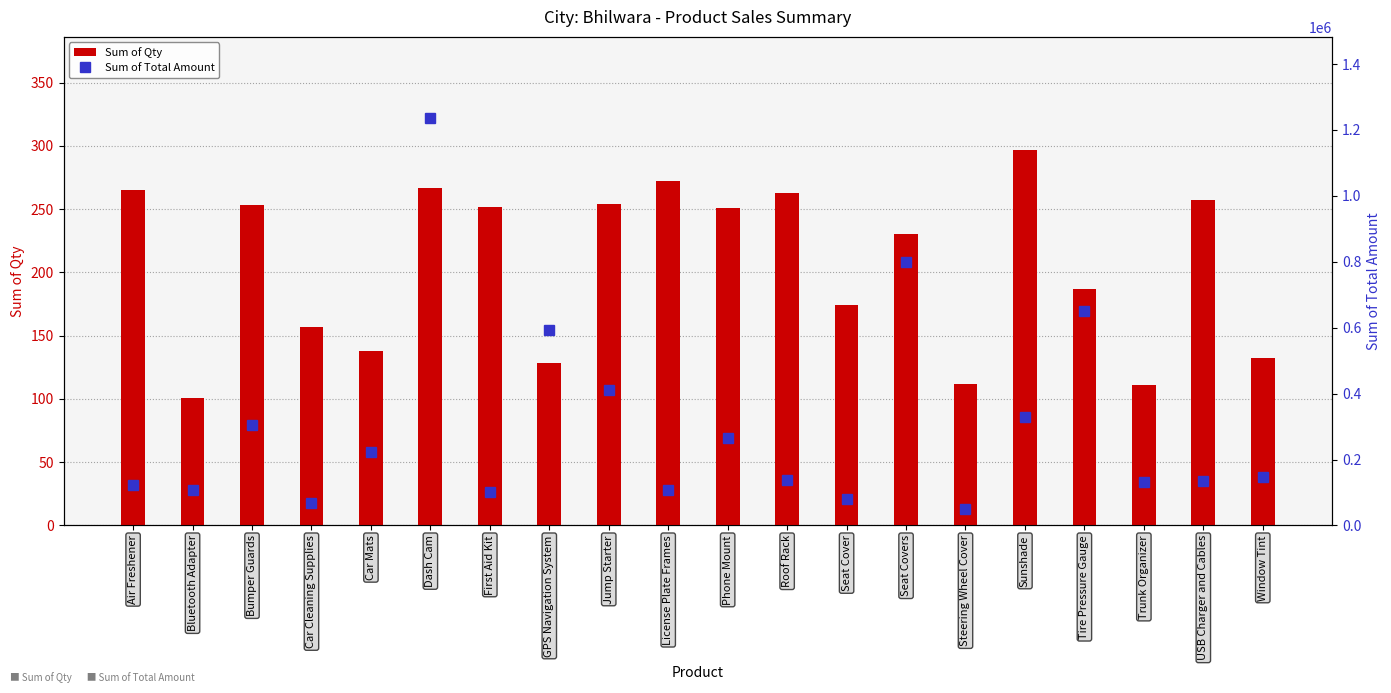

At how many categories does at least one series exceed 1189224?

1